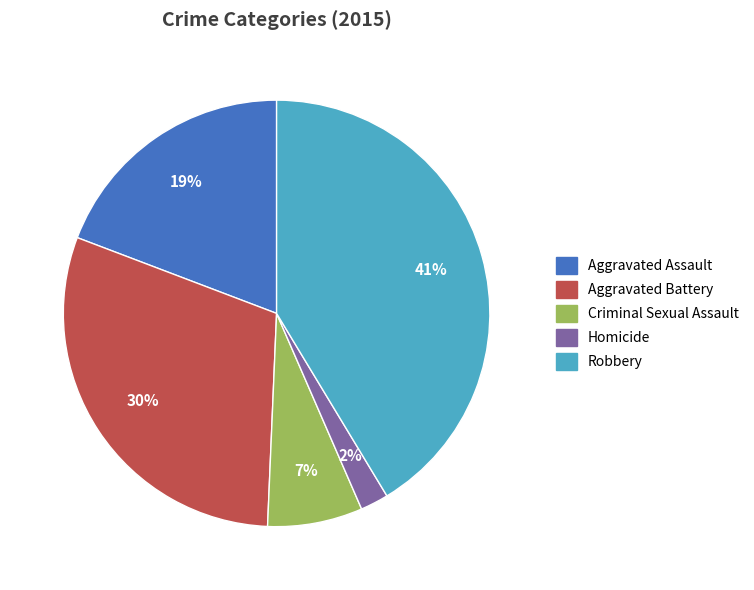

True or false: Aggravated Assault accounts for 19% of the total.

True